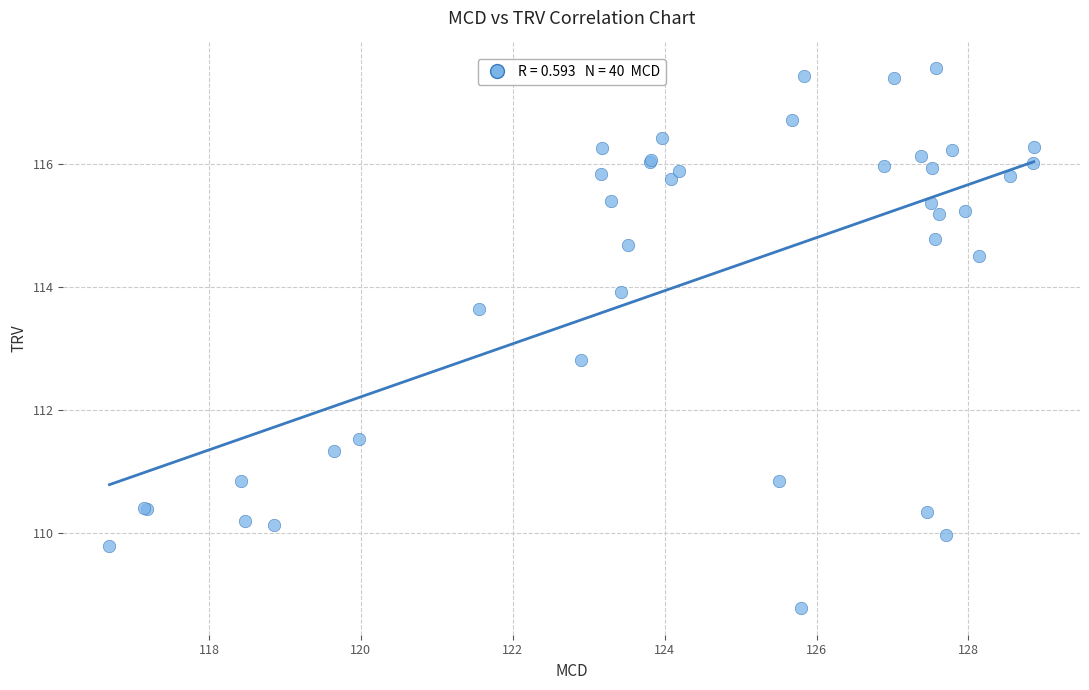

What Y value in the scatter plot is closest to 113?

112.8